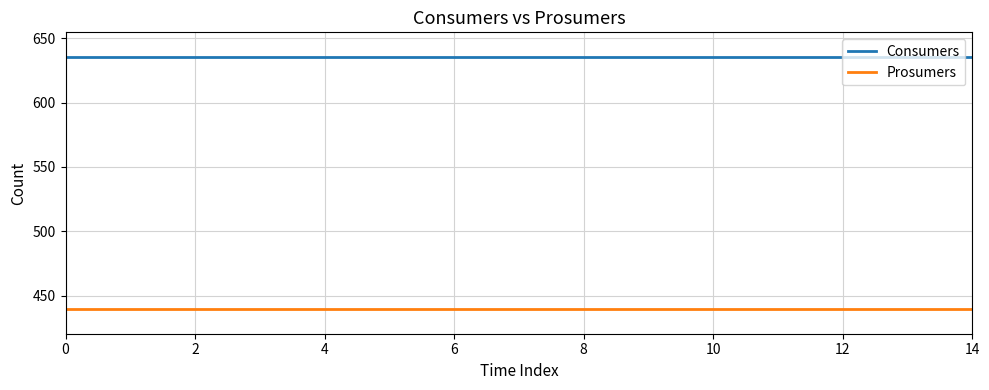

What is the highest value of the Consumers series?

635